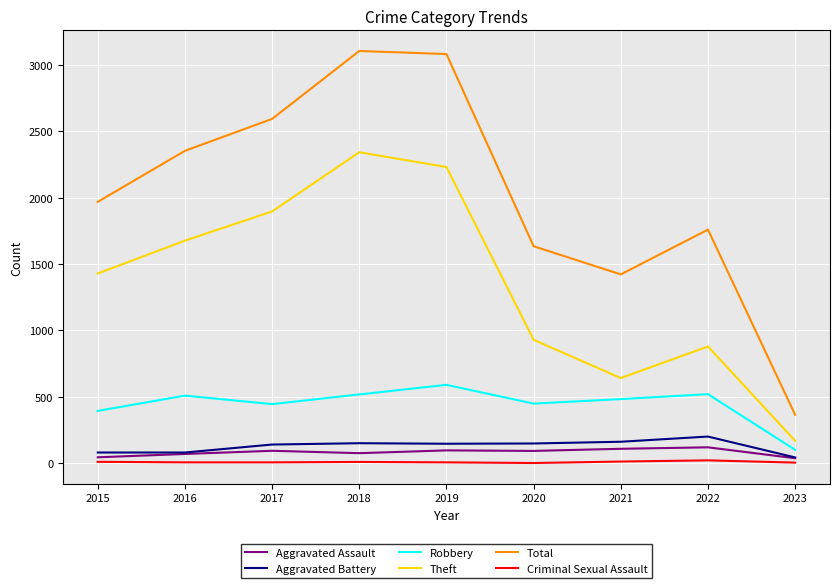

Which series changed the most between 2017 and 2019?

Total